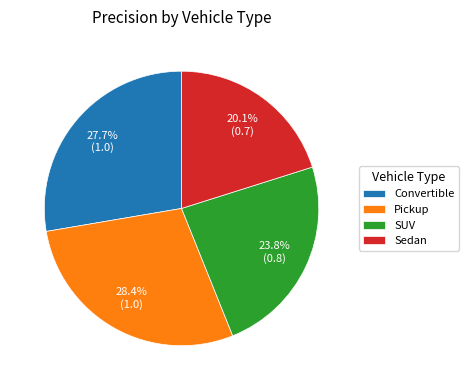

Which category has the smallest portion of the pie?

Sedan